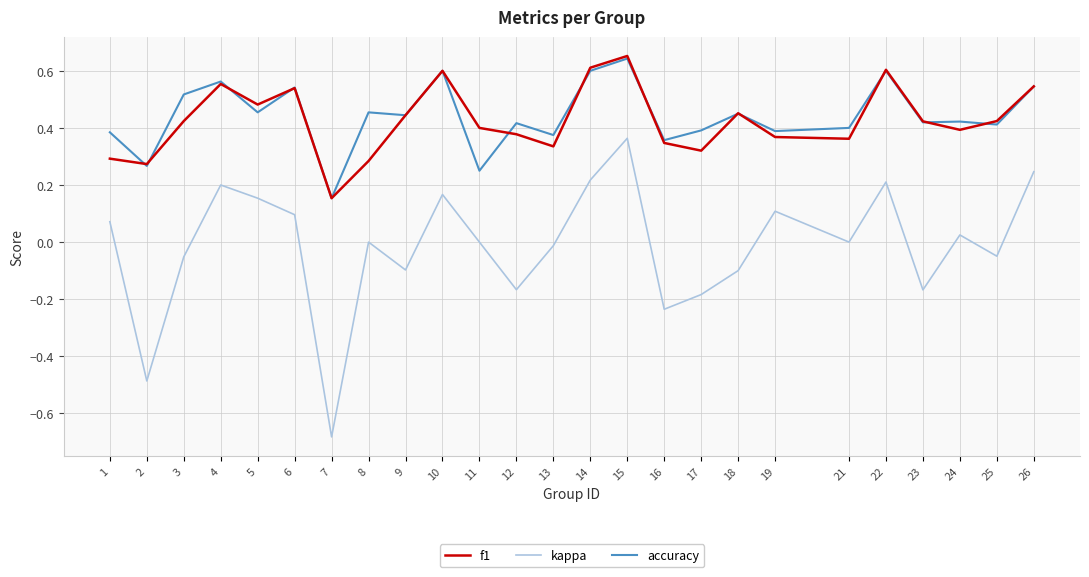

The f1 series shows 1.0 at 22. True or false?

False